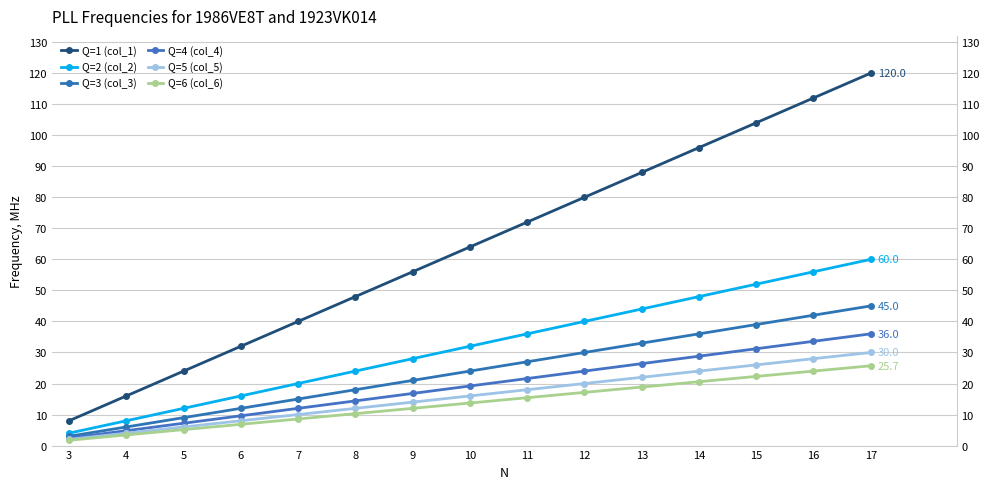

What is the value of the Q=4 (col_4) point at the 3rd from the left?

7.2